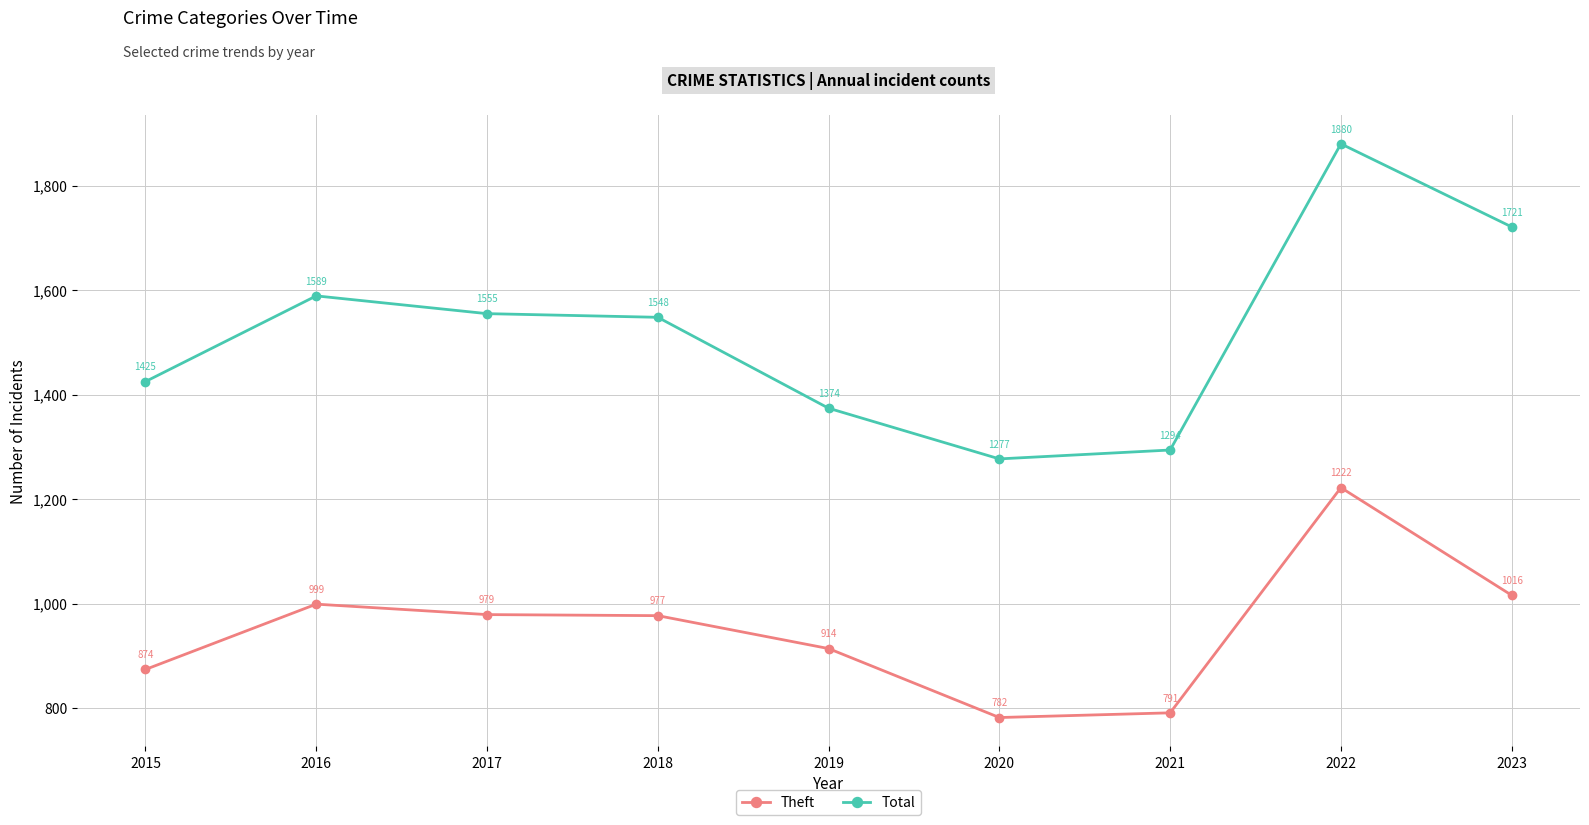

What is the value of the Total point at the 7th from the left?

1294